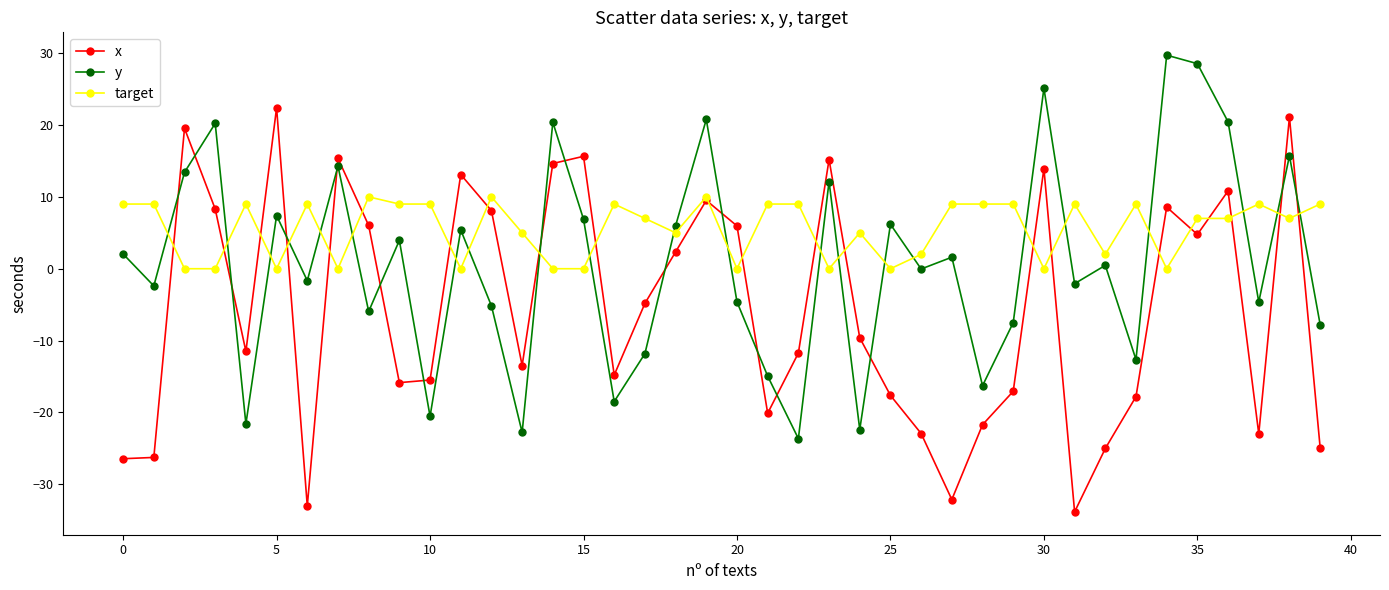

How many lines are shown in the chart?

3